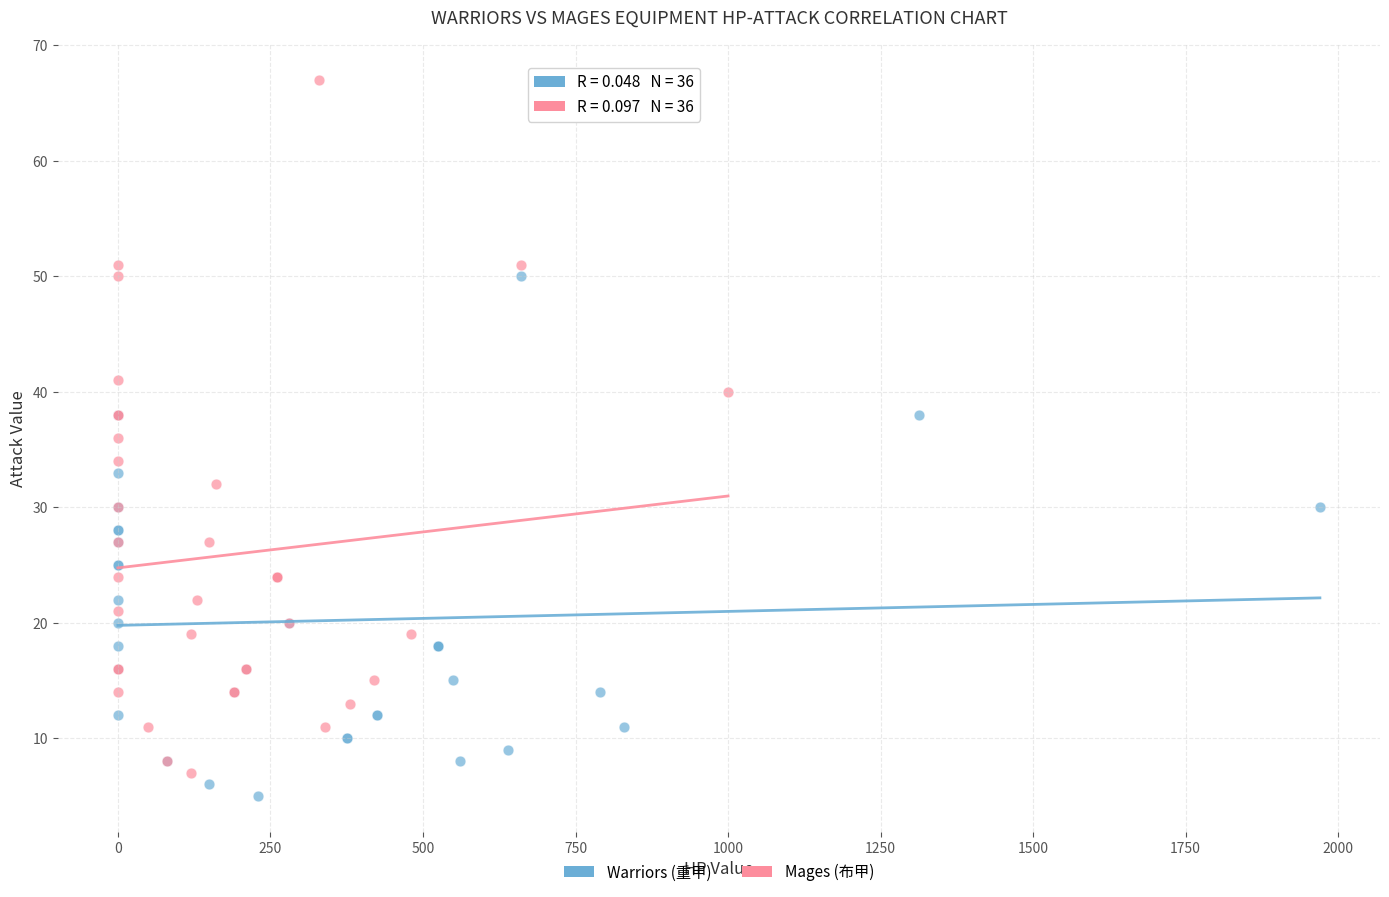

Which series has the widest spread of Y values?

Mages (布甲)